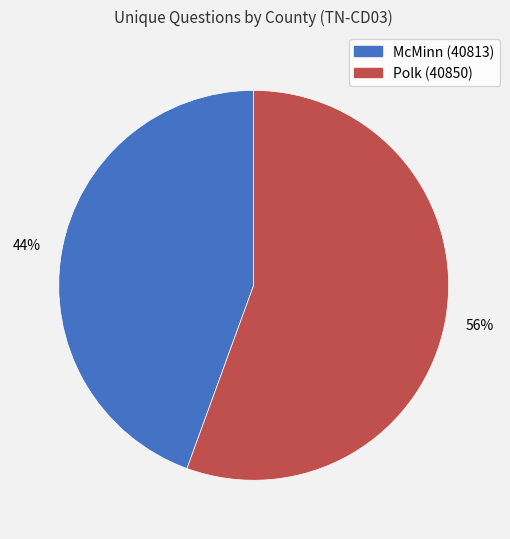

Which has a higher value, Polk (40850) or McMinn (40813)?

Polk (40850)